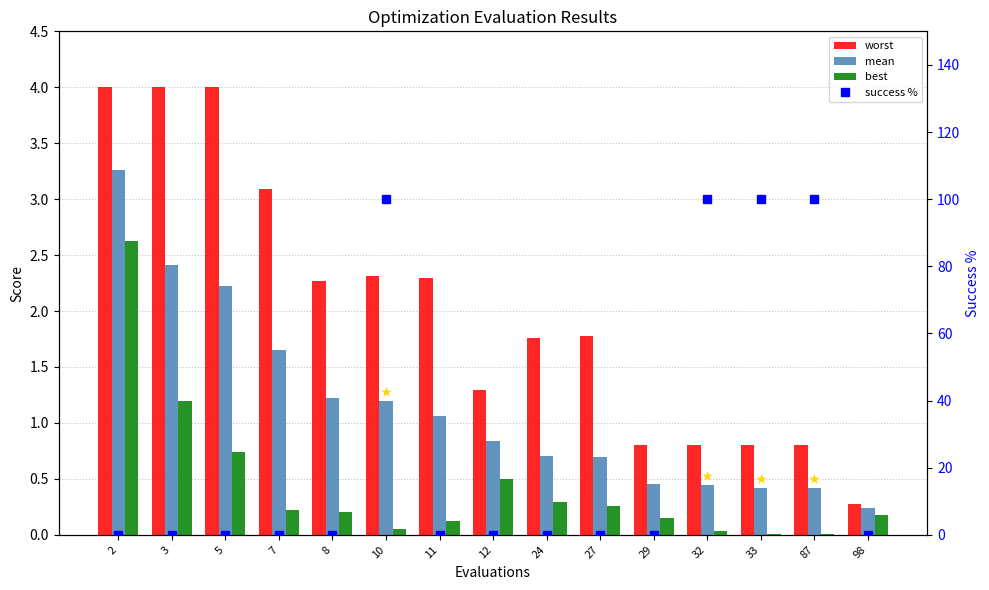

Is it true that mean equals 1.2 at 10?

True